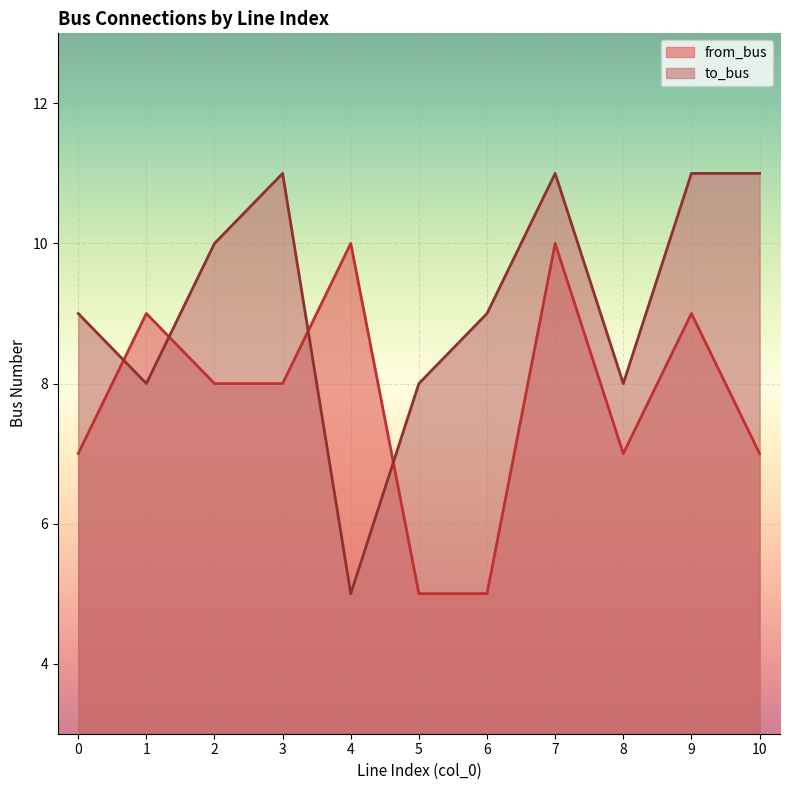

True or false: to_bus has more than 0 interior local peaks.

True